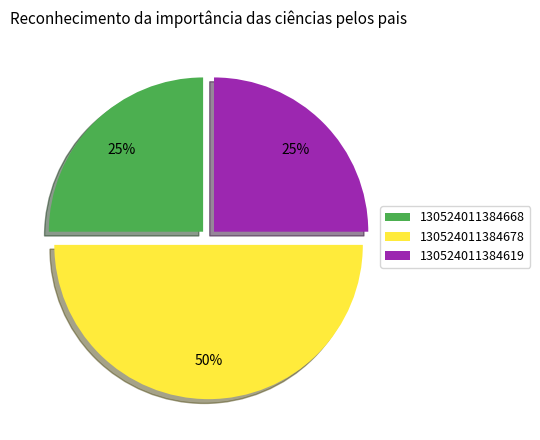

To the nearest percent, what is the average slice percentage?

33%